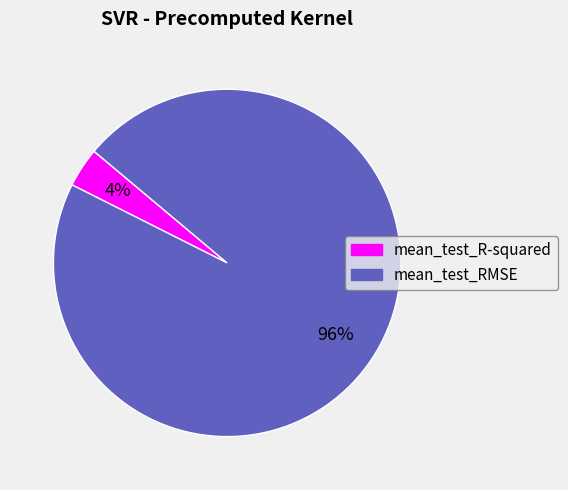

To the nearest percent, what is the average slice percentage?

50%